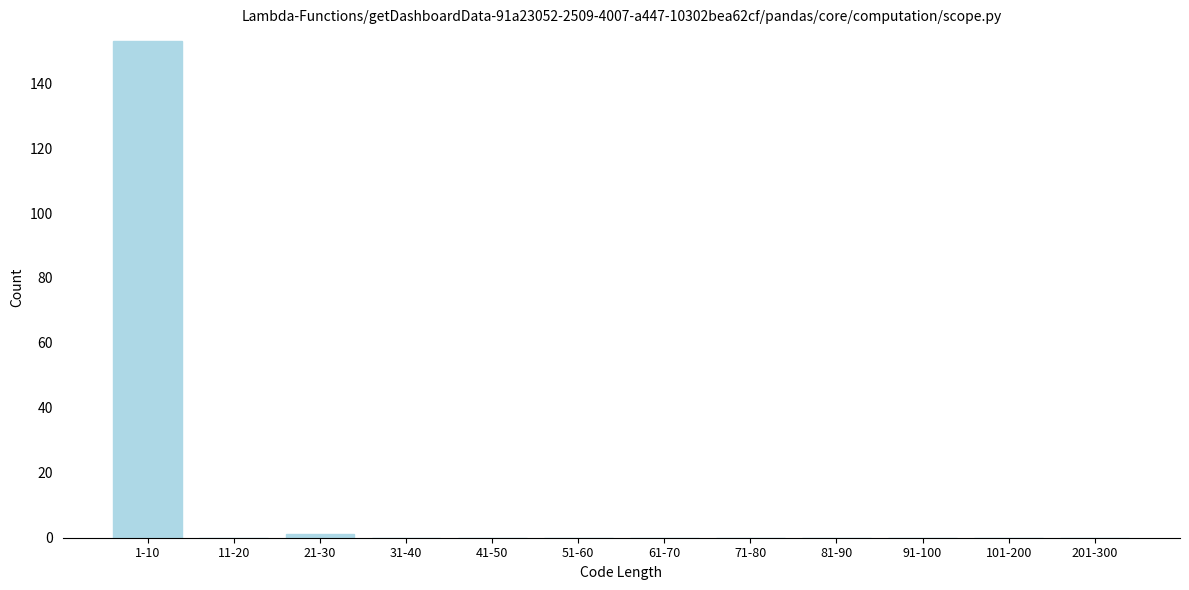

Reading right to left, what are all the values shown in this chart?

201-300=0	101-200=0	91-100=0	81-90=0	71-80=0	61-70=0	51-60=0	41-50=0	31-40=0	21-30=1	11-20=0	1-10=153